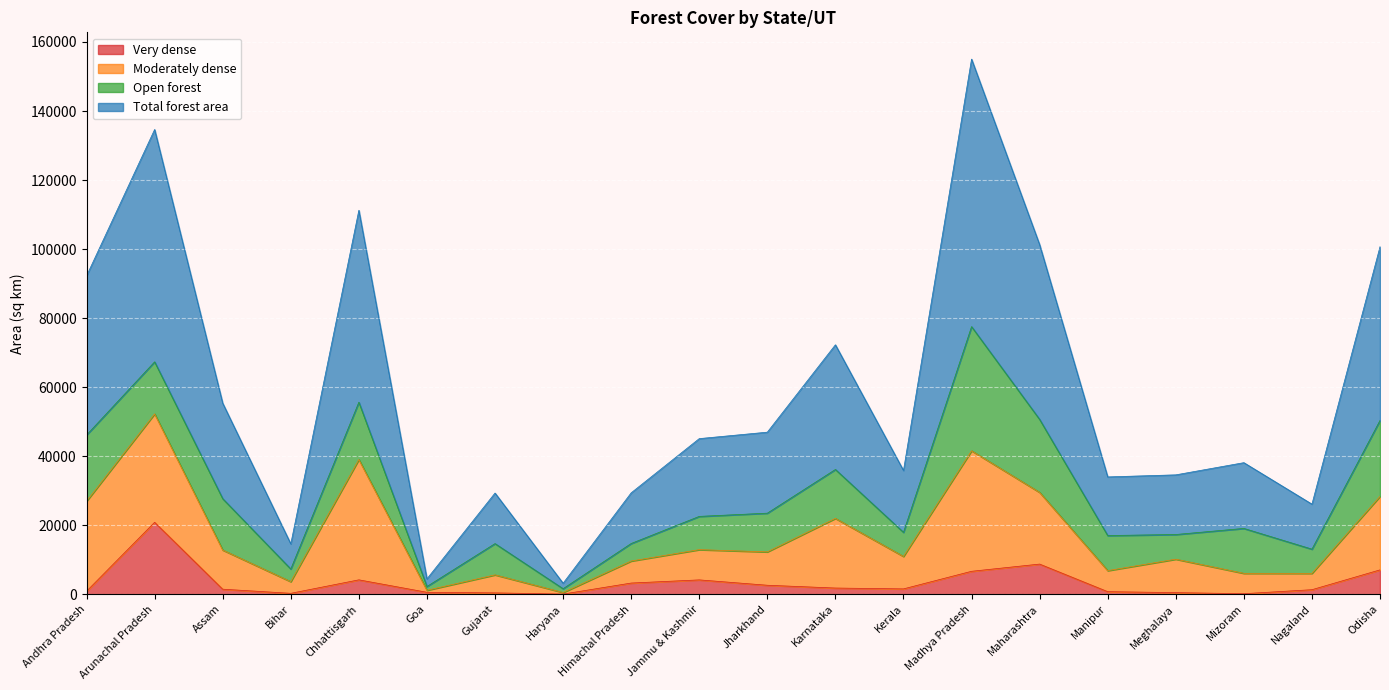

What is the label of the 12th point from the left?

Karnataka